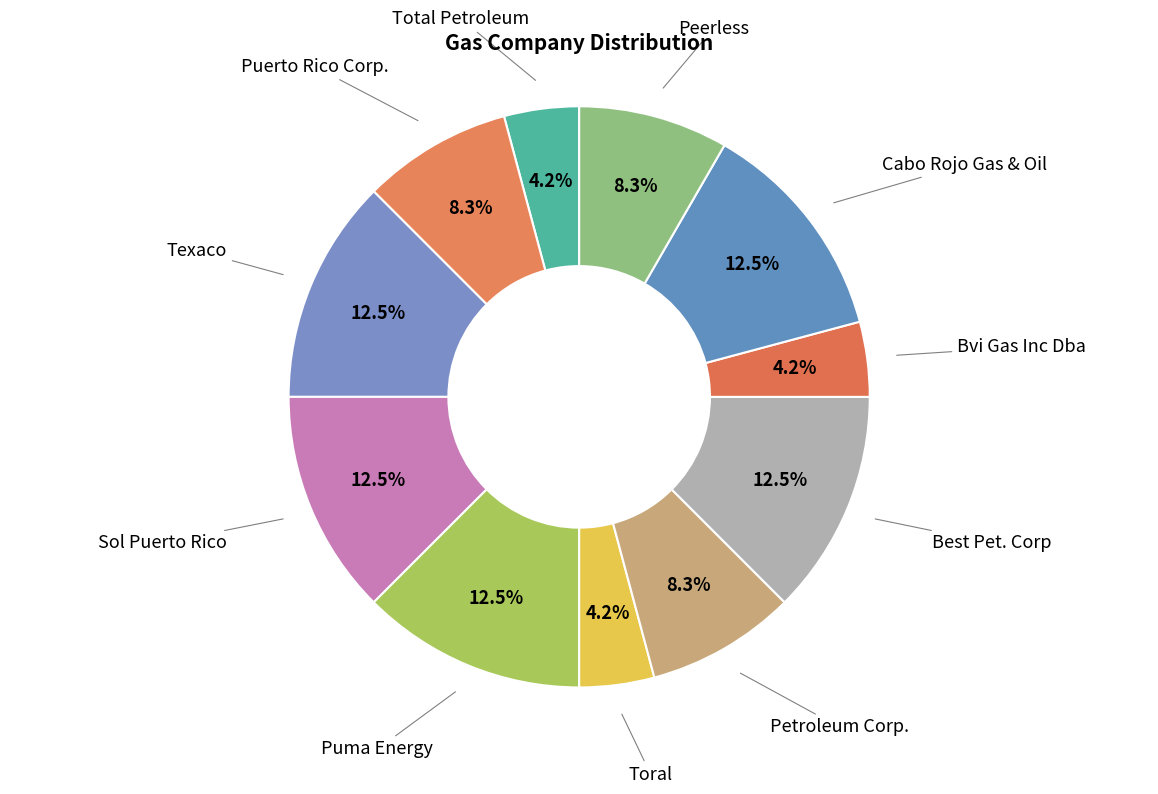

Which category has the smallest portion of the pie?

Total Petroleum